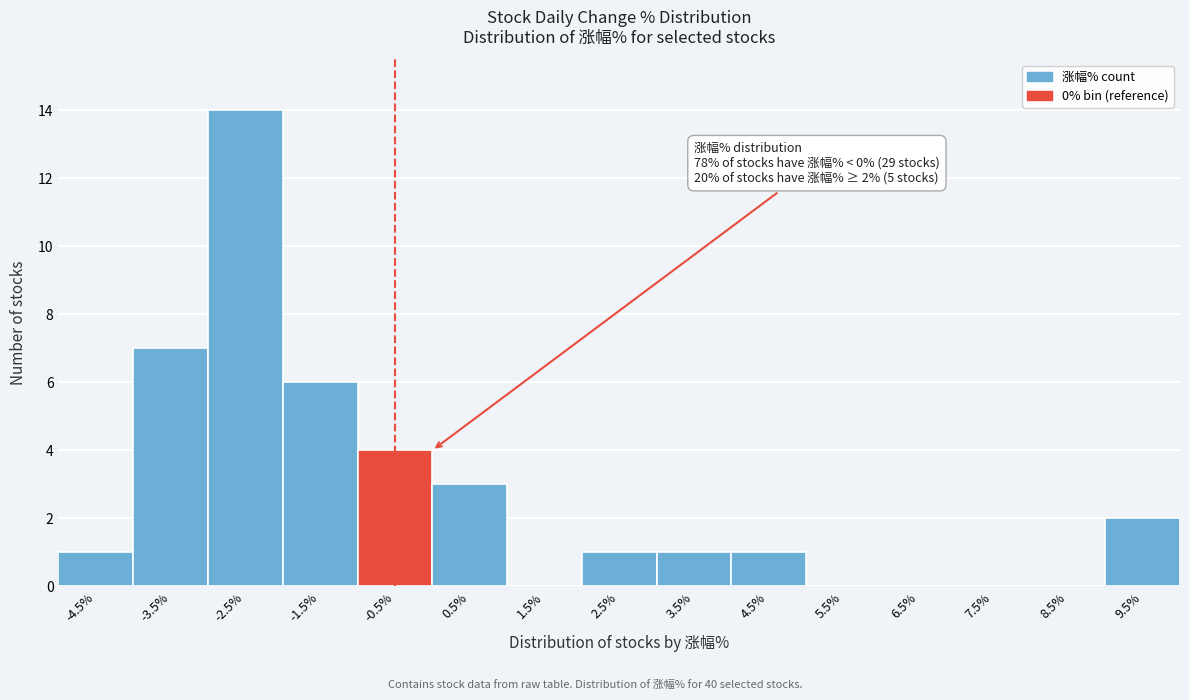

Reading left to right, transcribe all the data shown in this chart.

-4.5%=1	-3.5%=7	-2.5%=14	-1.5%=6	-0.5%=4	0.5%=3	1.5%=0	2.5%=1	3.5%=1	4.5%=1	5.5%=0	6.5%=0	7.5%=0	8.5%=0	9.5%=2